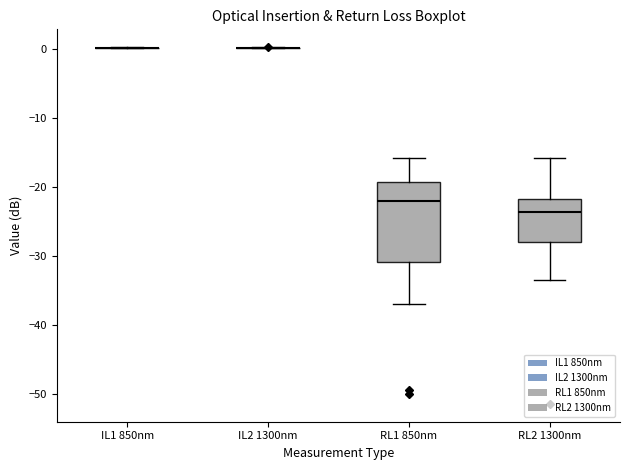

Which box is the tallest, from its lower edge to its upper edge?

RL1 850nm